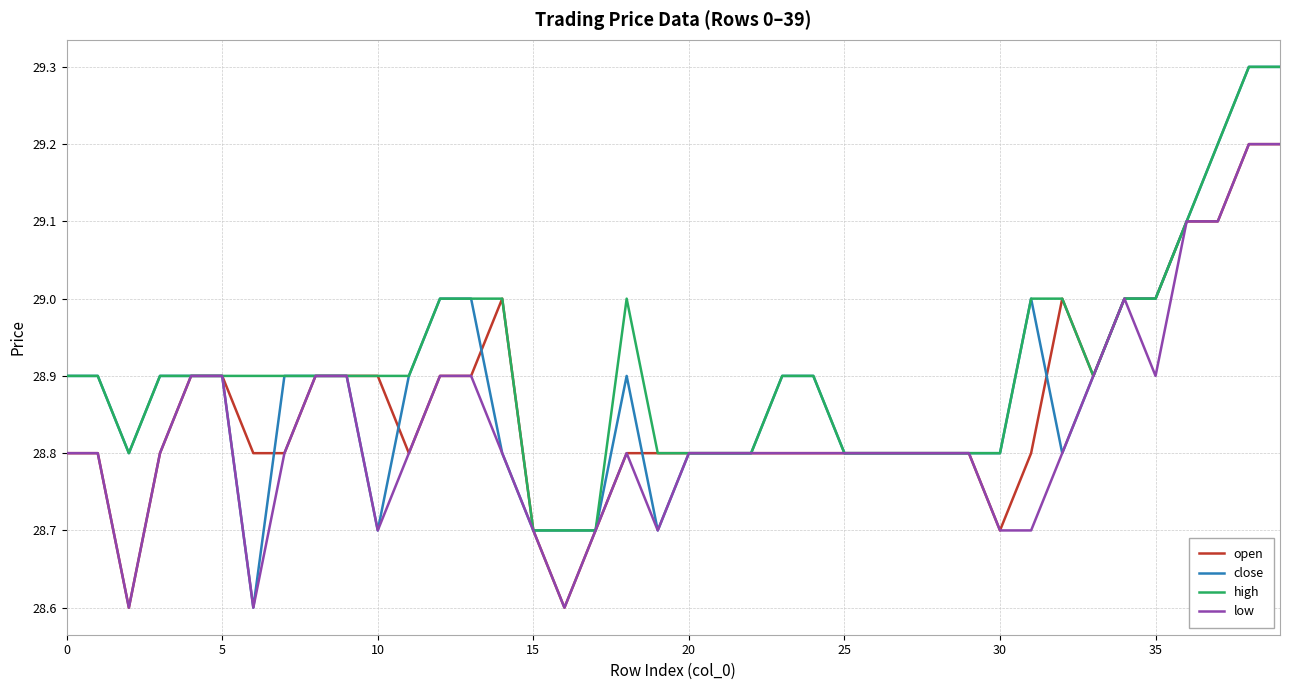

What is the smallest value displayed?

28.6